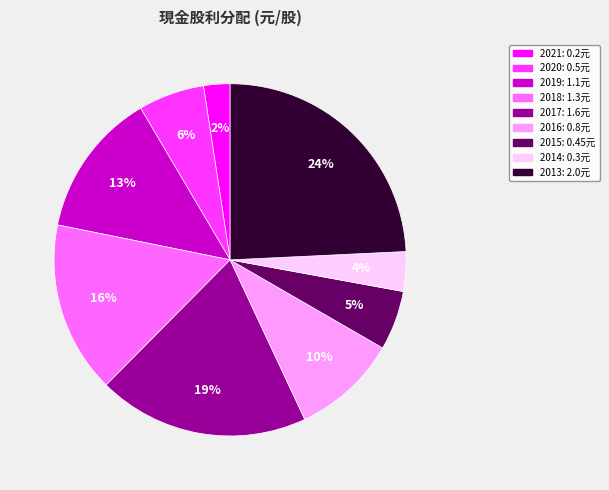

What percentage is the 2014 slice, to the nearest percent?

4%